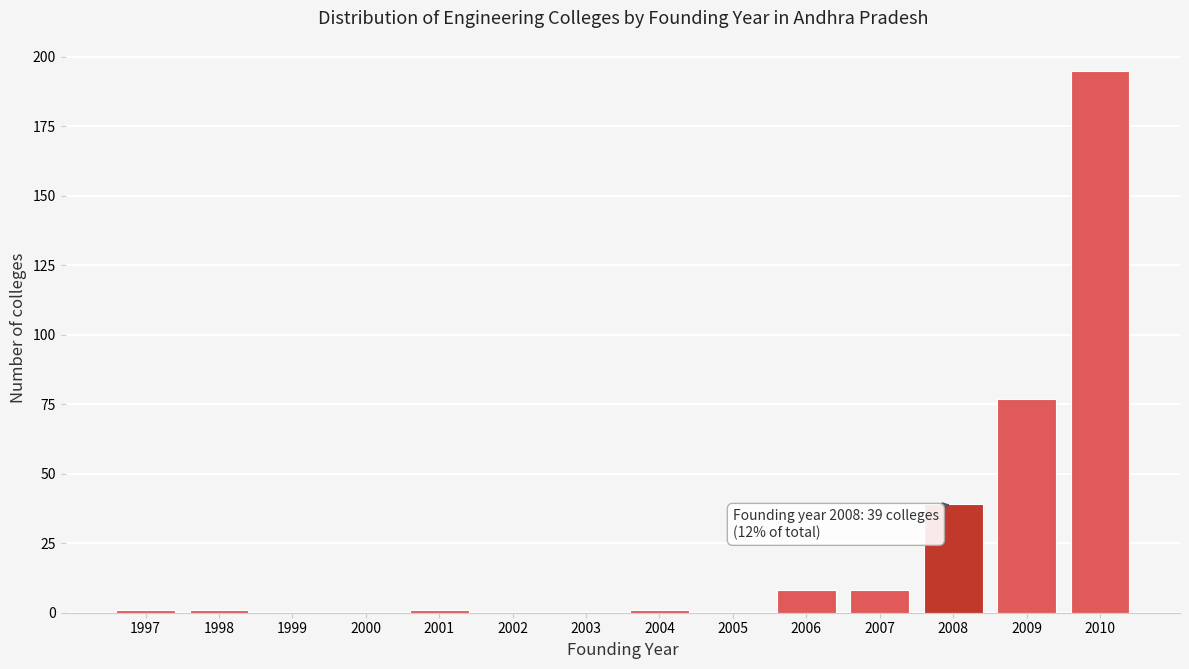

Reading left to right, transcribe all the data shown in this chart.

1997=1	1998=1	1999=0	2000=0	2001=1	2002=0	2003=0	2004=1	2005=0	2006=8	2007=8	2008=39	2009=77	2010=195